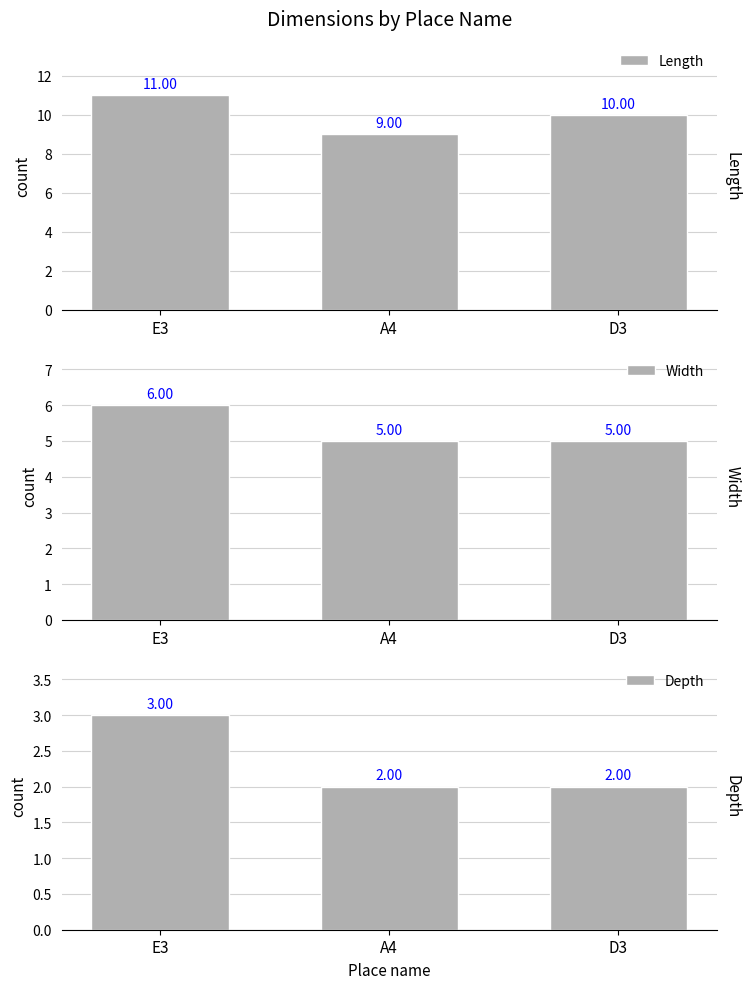

What is the difference between the highest and lowest values at A4?

7